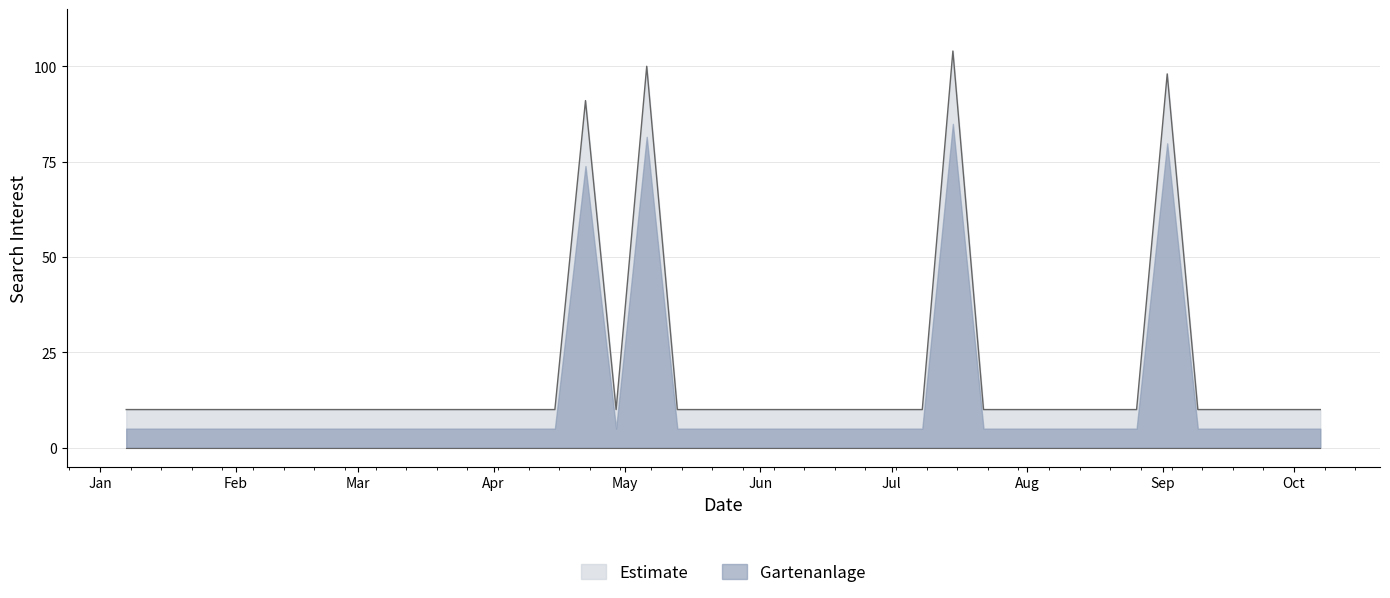

How many points are lower than both their immediate neighbors (excluding endpoints)?

1